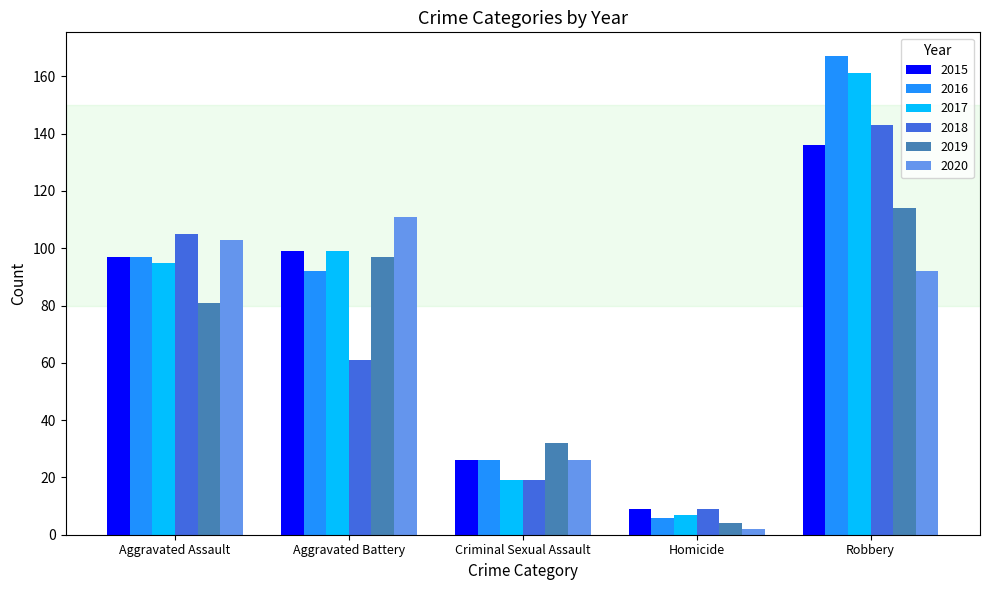

At how many categories does at least one series exceed 103?

3